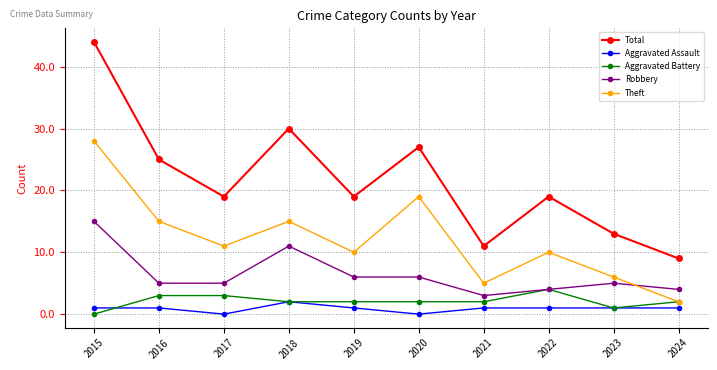

Where is the first local maximum for Total?

2018